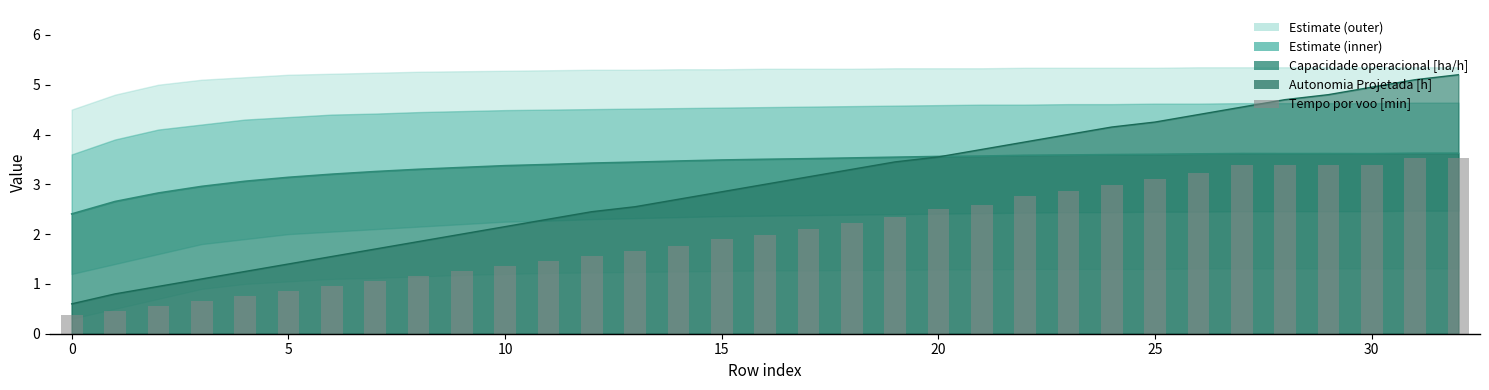

What is the sum of the values at 10 and 23?

4.2